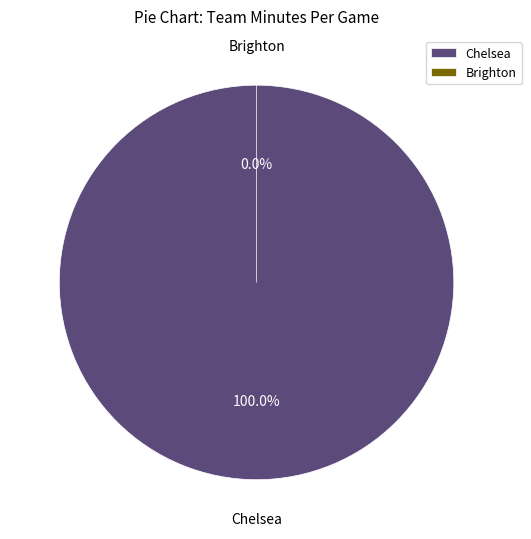

Which slice is the largest?

Chelsea